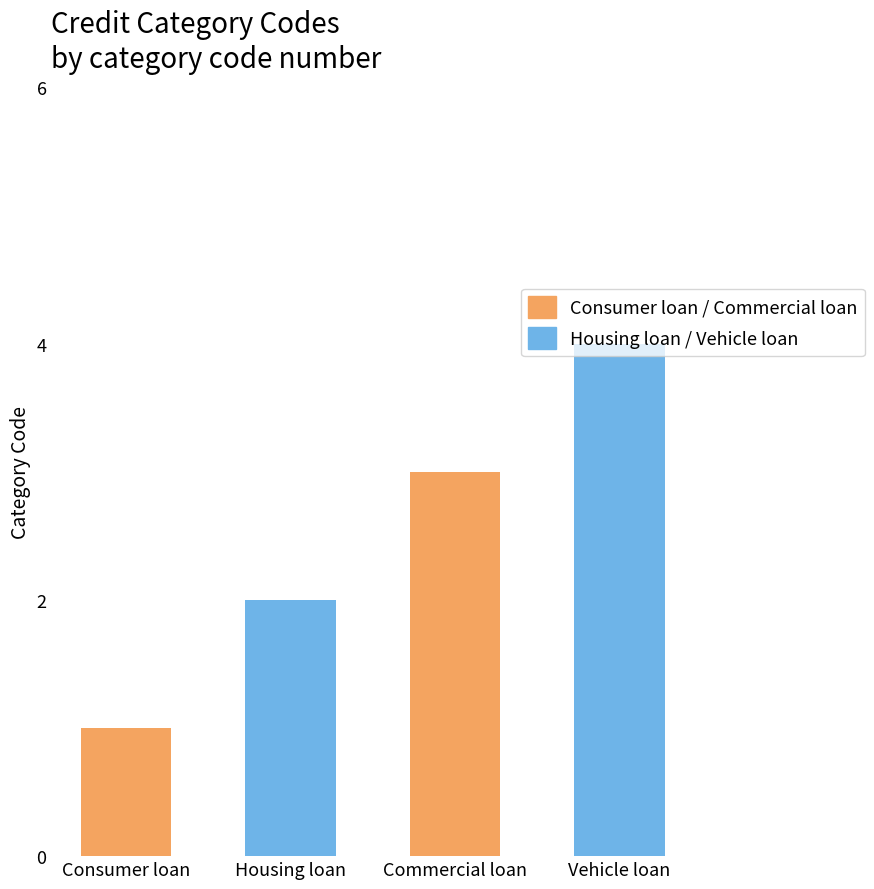

At which category does the chart reach its peak across all series?

Vehicle loan